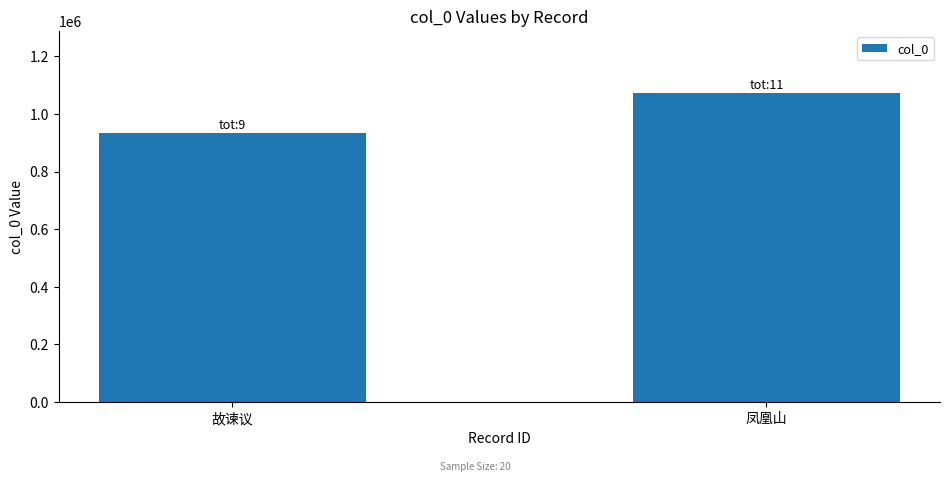

Reading left to right, extract all data points from this chart.

故谏议=932797.1	凤凰山=1072588.3